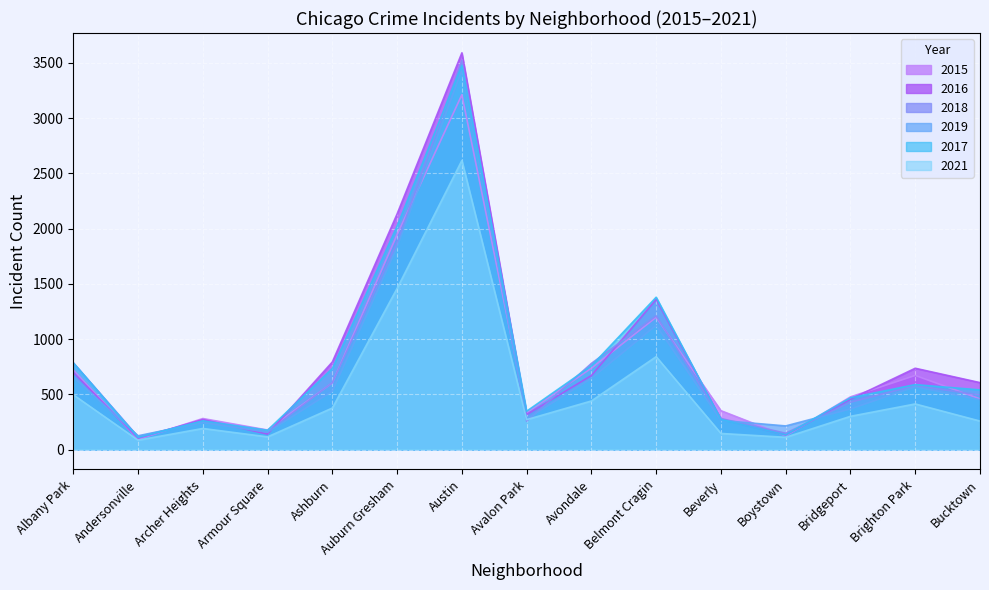

Reading left to right, list all the values displayed in this chart.

2015: 721	92	281	177	604	1946	3212	334	737	1198	352	124	477	671	459
2016: 697	103	272	140	793	2133	3591	317	670	1360	275	133	456	736	606
2018: 786	116	256	158	606	1870	3523	257	780	1211	281	148	429	578	493
2019: 657	125	245	158	528	1835	3438	277	645	1125	264	214	368	569	451
2017: 785	109	260	175	734	2023	3478	347	757	1379	272	133	469	588	540
2021: 496	85	191	115	376	1459	2617	271	440	841	146	111	301	413	258